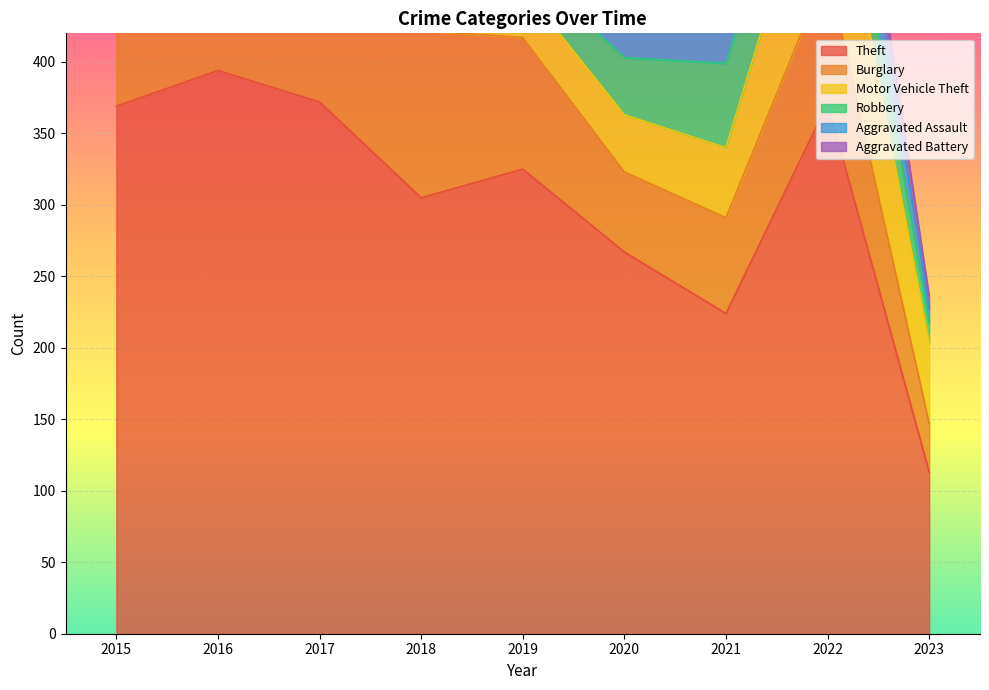

What is the spread (max minus min) of values at 2015?

338